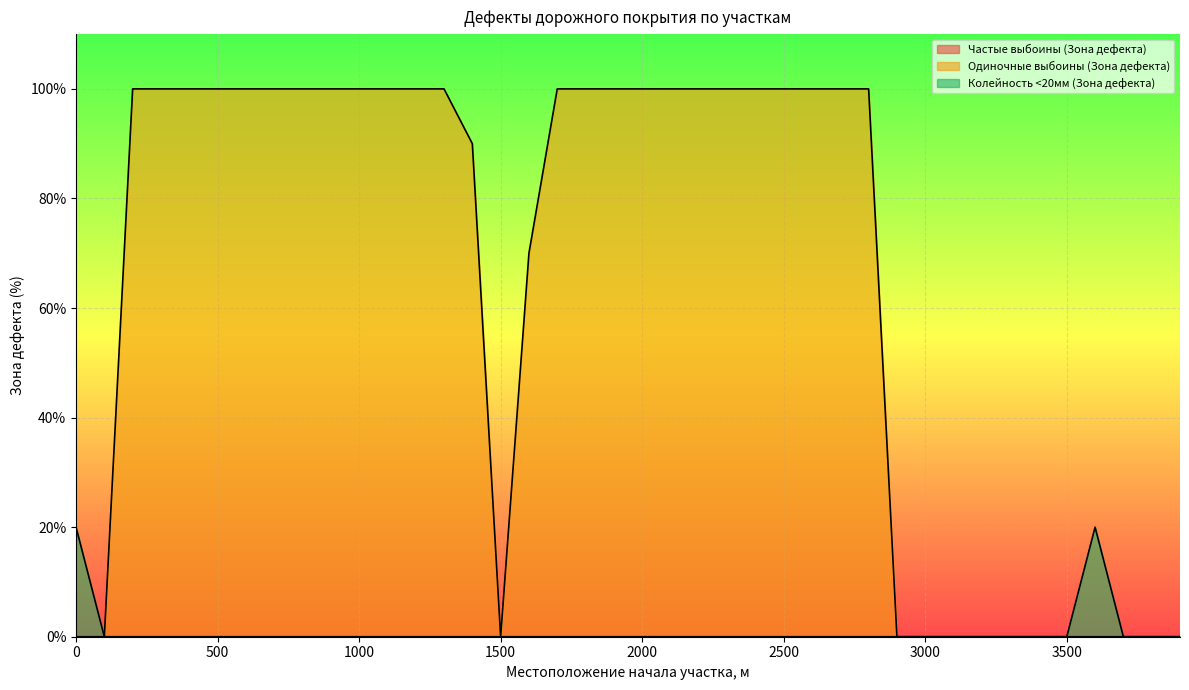

Reading right to left, what are all the values shown in this chart?

Одиночные выбоины (Зона дефекта): 3900=0	3800=0	3700=0	3600=0	3500=0	3400=0	3300=0	3200=0	3100=0	3000=0	2900=0	2800=100	2700=100	2600=100	2500=100	2400=100	2300=100	2200=100	2100=100	2000=100	1900=100	1800=100	1700=100	1600=70	1500=0	1400=90	1300=100	1200=100	1100=100	1000=100	900=100	800=100	700=100	600=100	500=100	400=100	300=100	200=100	100=0	0=0
Колейность <20мм (Зона дефекта): 3900=0	3800=0	3700=0	3600=20	3500=0	3400=0	3300=0	3200=0	3100=0	3000=0	2900=0	2800=0	2700=0	2600=0	2500=0	2400=0	2300=0	2200=0	2100=0	2000=0	1900=0	1800=0	1700=0	1600=0	1500=0	1400=0	1300=0	1200=0	1100=0	1000=0	900=0	800=0	700=0	600=0	500=0	400=0	300=0	200=0	100=0	0=20